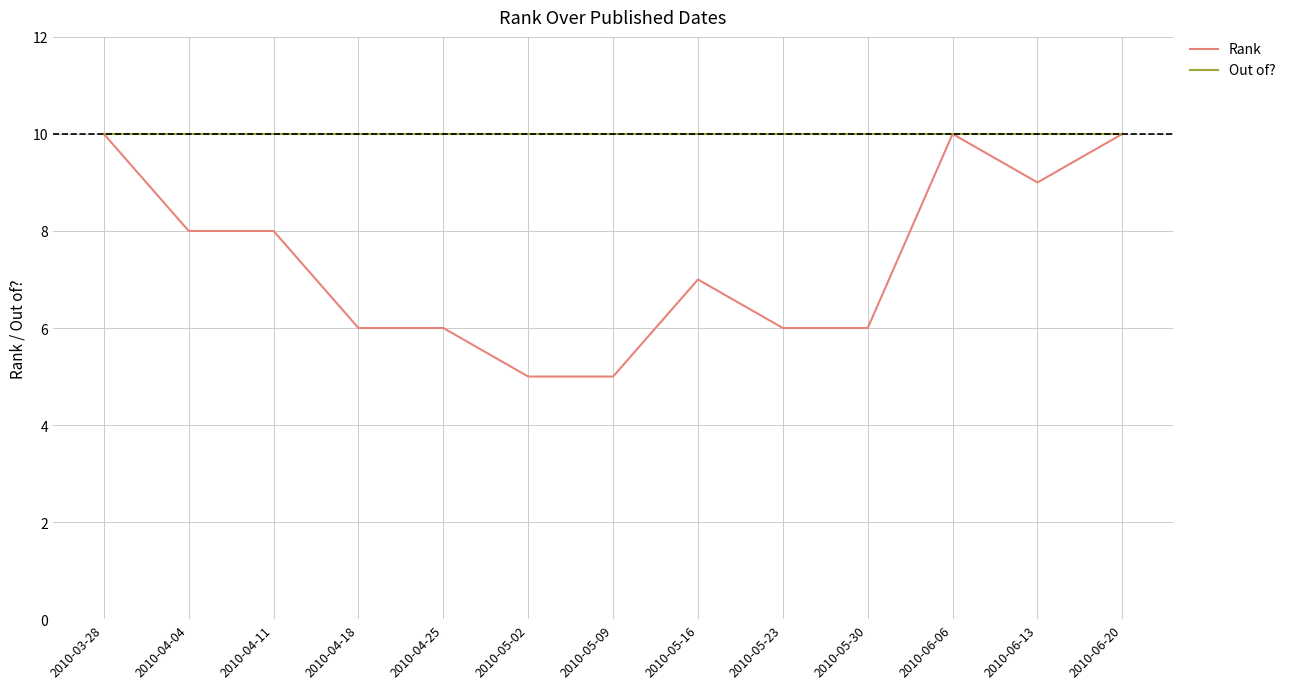

Is the value of Rank at 2010-04-11 greater than the value of Out of? at 2010-06-13?

No